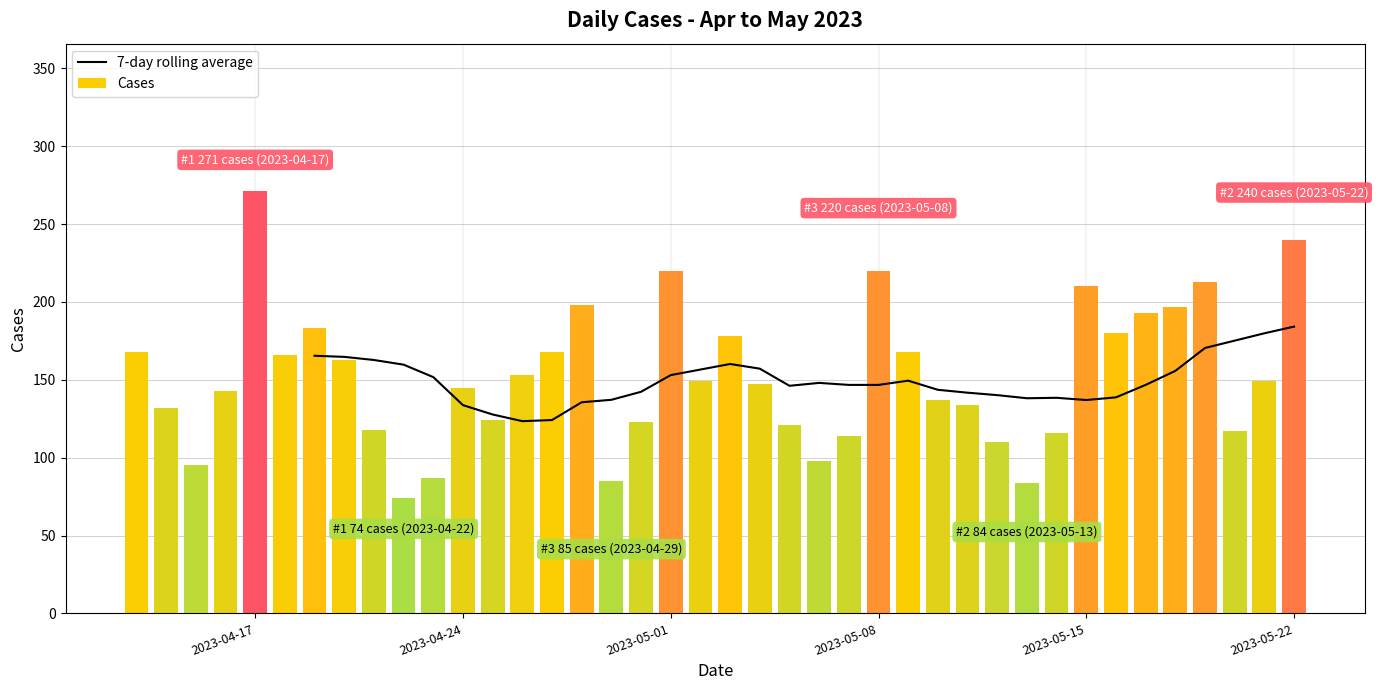

Reading right to left, list all the values displayed in this chart.

184.1	179.9	175.1	170.4	155.7	146.7	138.7	137.0	138.4	138.1	140.1	141.7	143.6	149.4	146.7	146.7	148.0	146.1	157.1	160.1	156.6	153.0	142.3	137.1	135.6	124.1	123.4	127.7	133.7	151.7	159.7	162.7	164.7	165.4